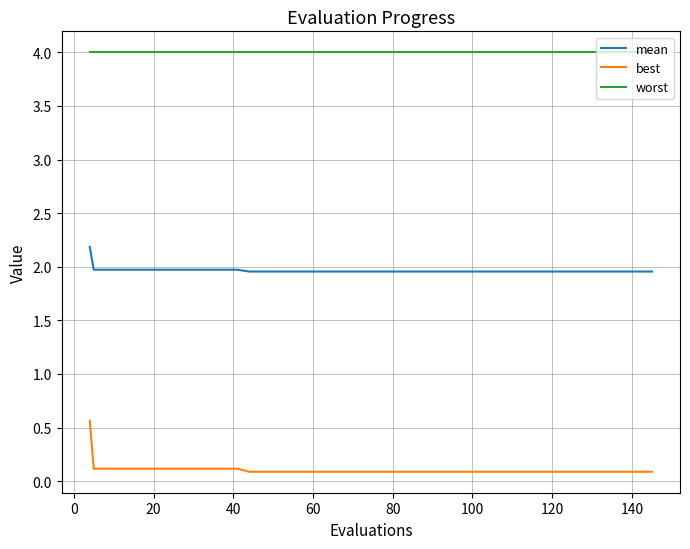

True or false: best and worst intersect in this chart.

False